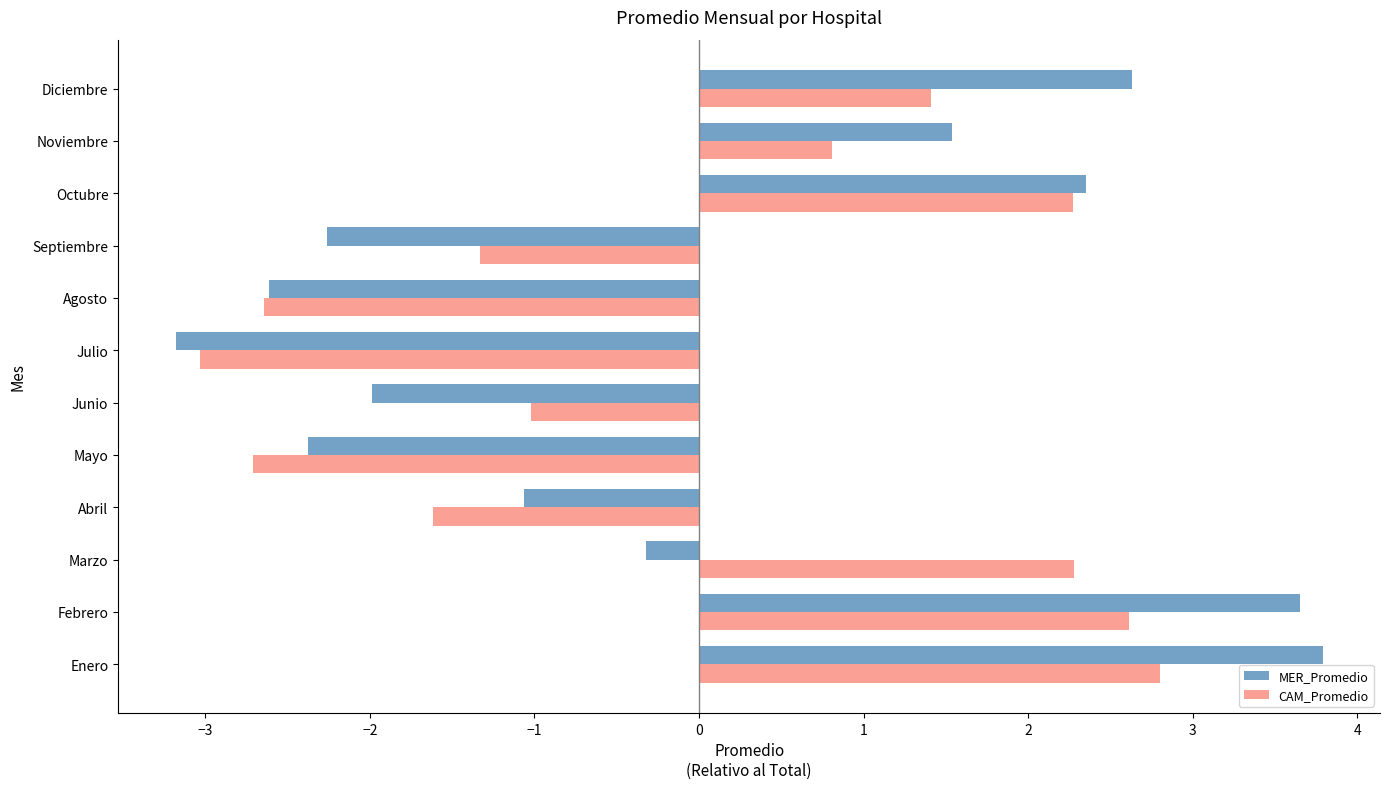

The value of CAM_Promedio at Septiembre is -1.3. True or false?

True